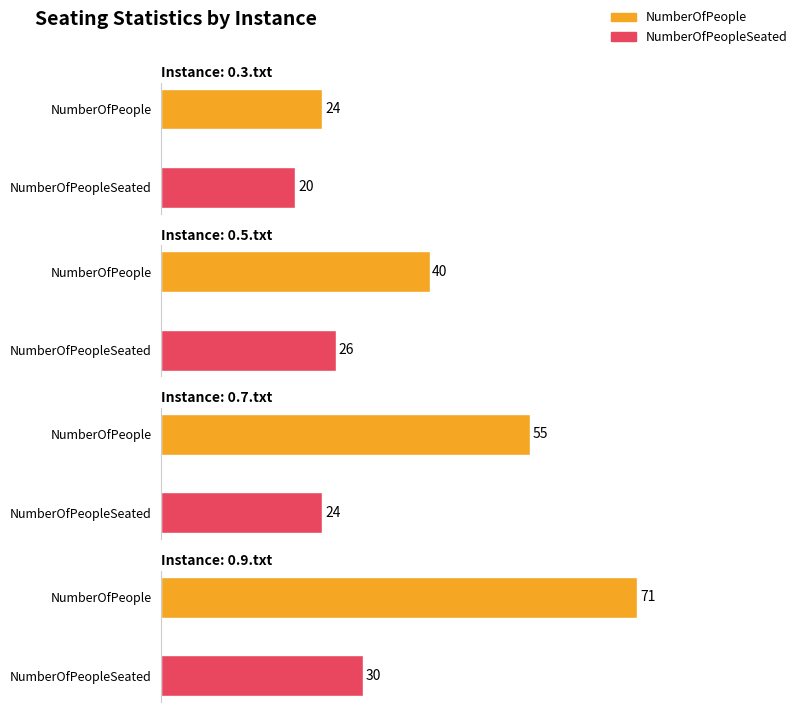

What is the maximum value shown in the chart?

71.0